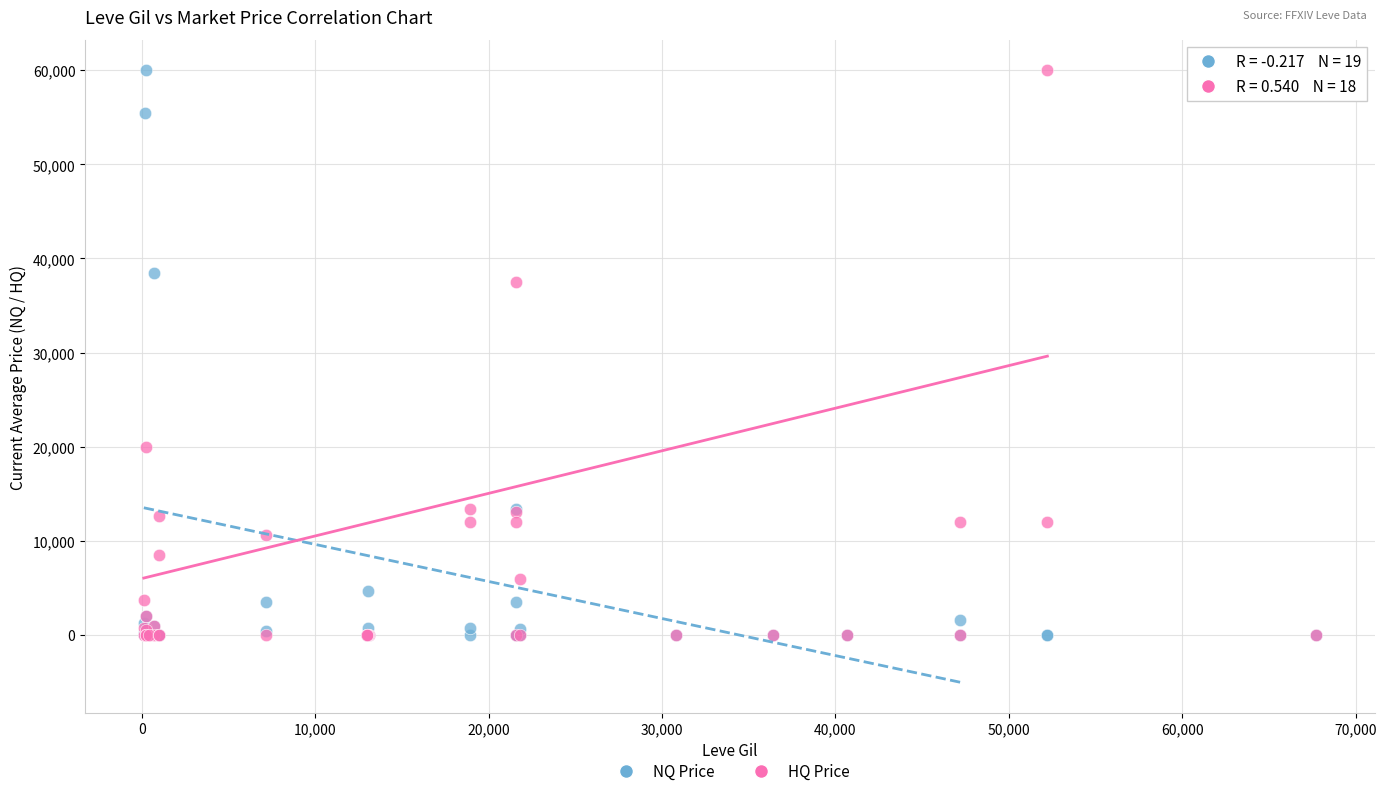

In the HQ Price series, what Y value is closest to 30000?

37538.2